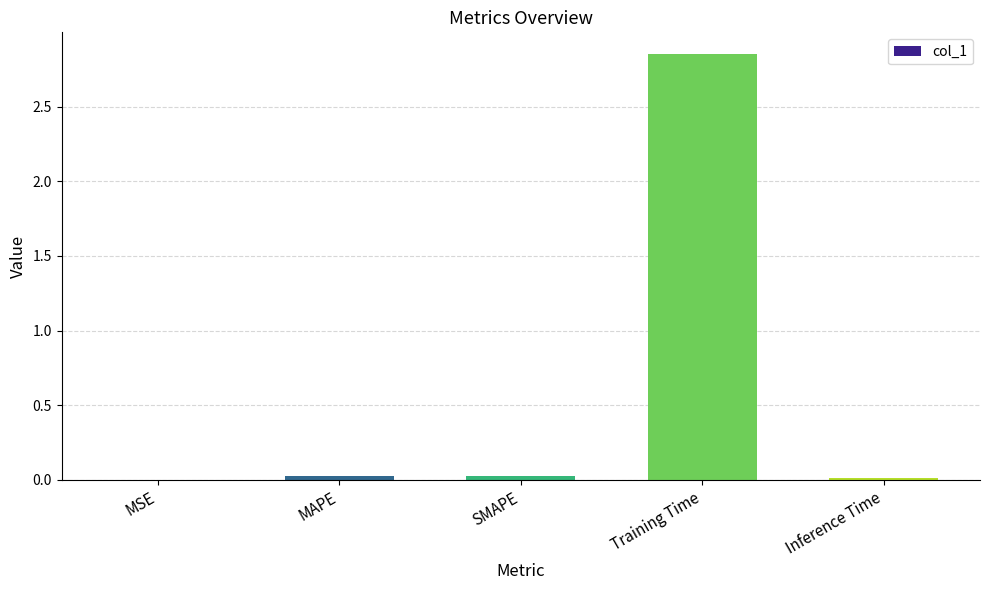

The value at SMAPE is 0.0. True or false?

True